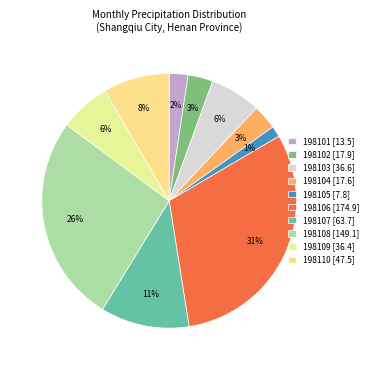

How many slices are in this pie chart?

10